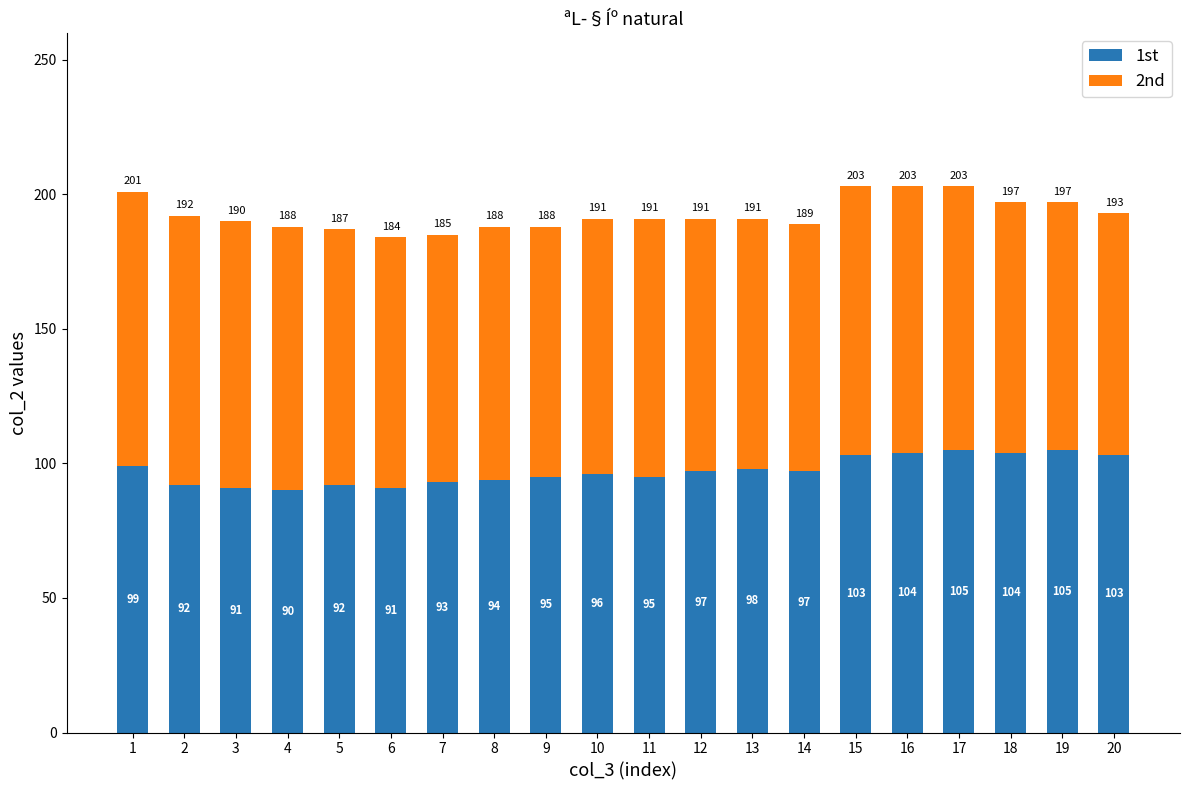

What is the total value across all series at 5?

187